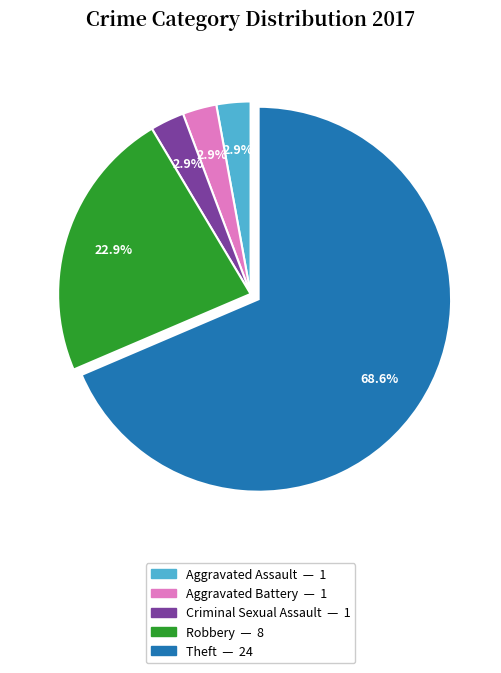

Does any single category account for the majority?

Yes